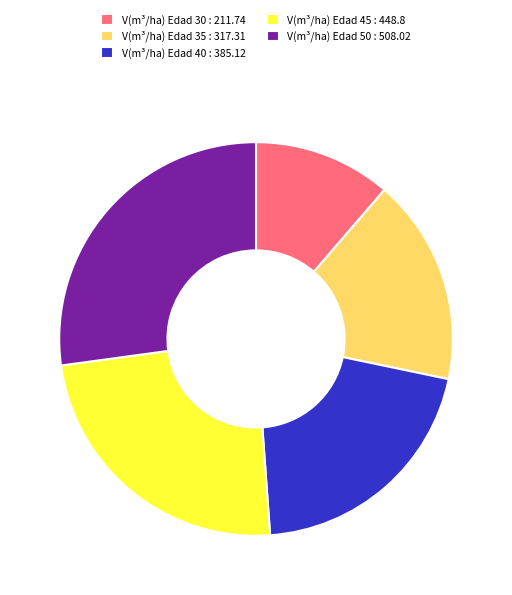

Count the number of slices in the pie.

5